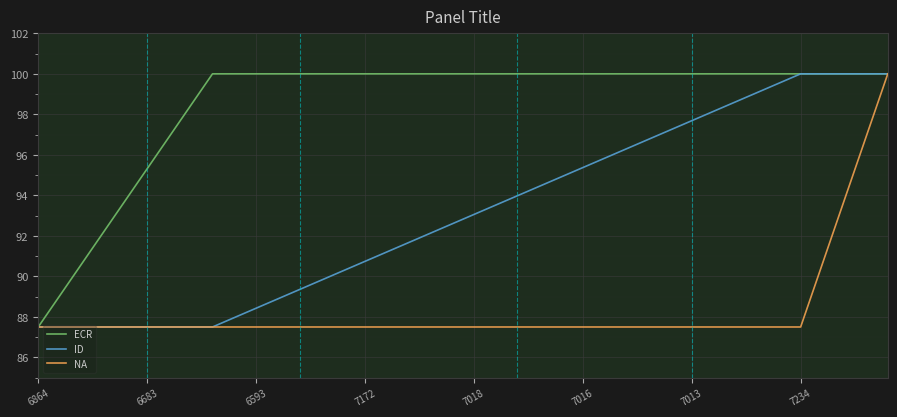

Rank the series by their average value, from lowest to highest.

NA, ID, ECR